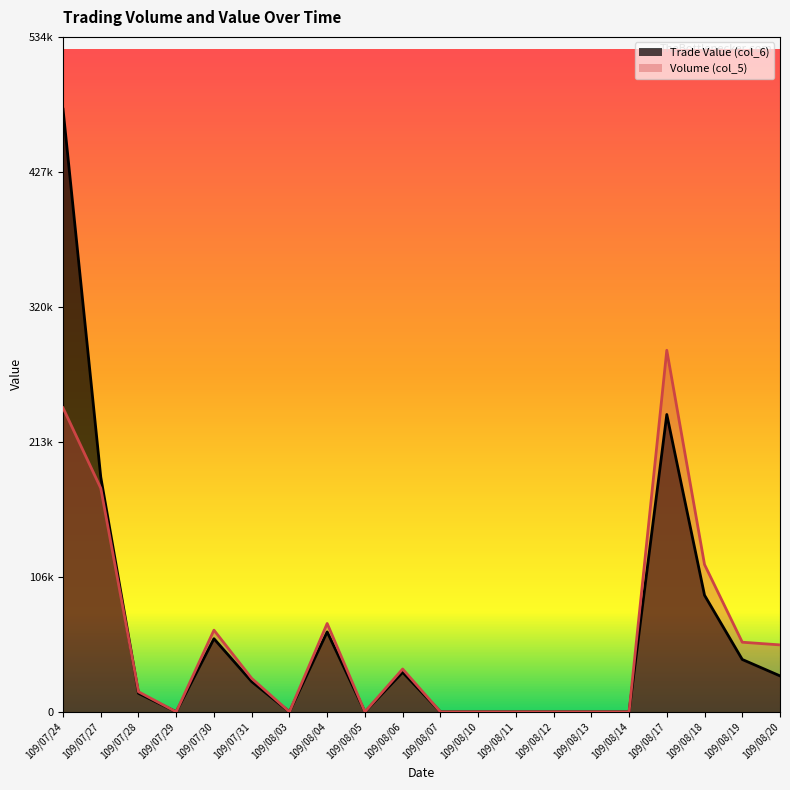

What is the average value of the Trade Value (col_6) series?

62640.5